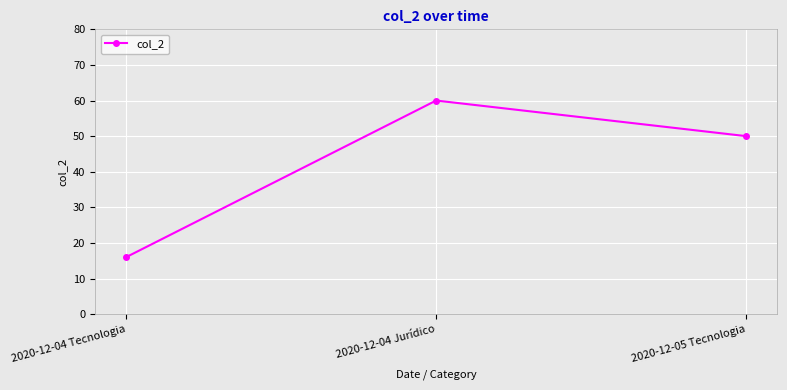

Which label corresponds to the largest value in the chart?

2020-12-04 Jurídico